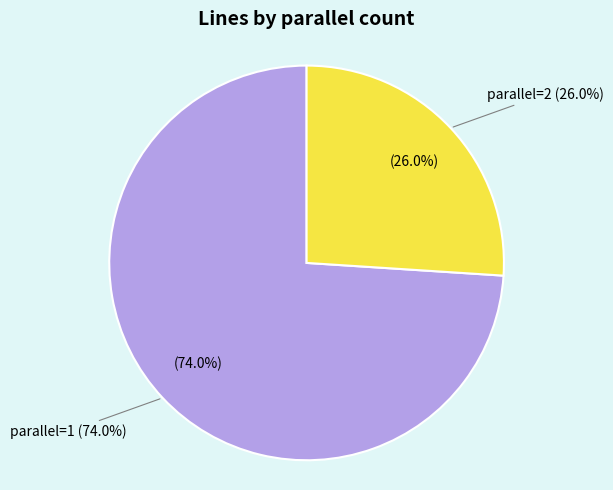

Which slice is the largest?

1